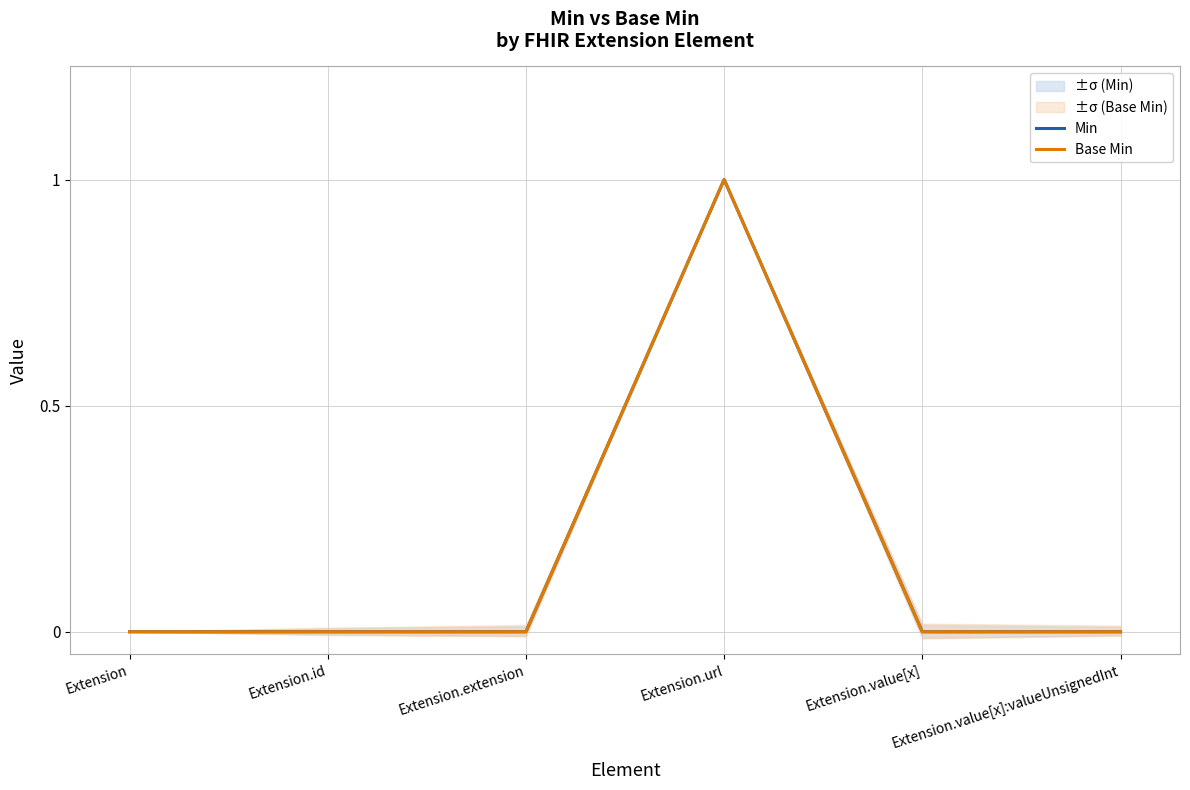

At how many categories does at least one series exceed 0?

1